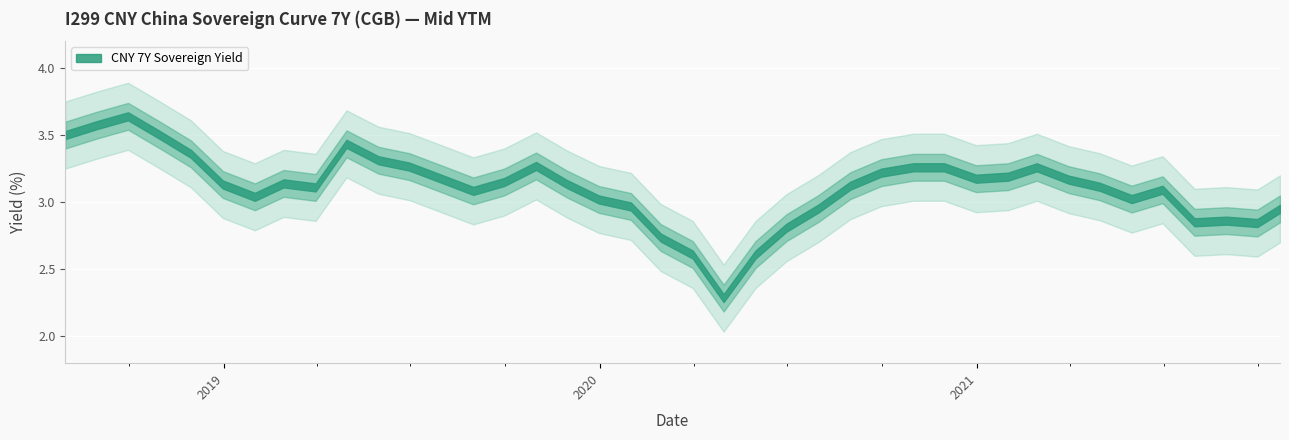

What is the difference between the maximum and second lowest values?

1.0